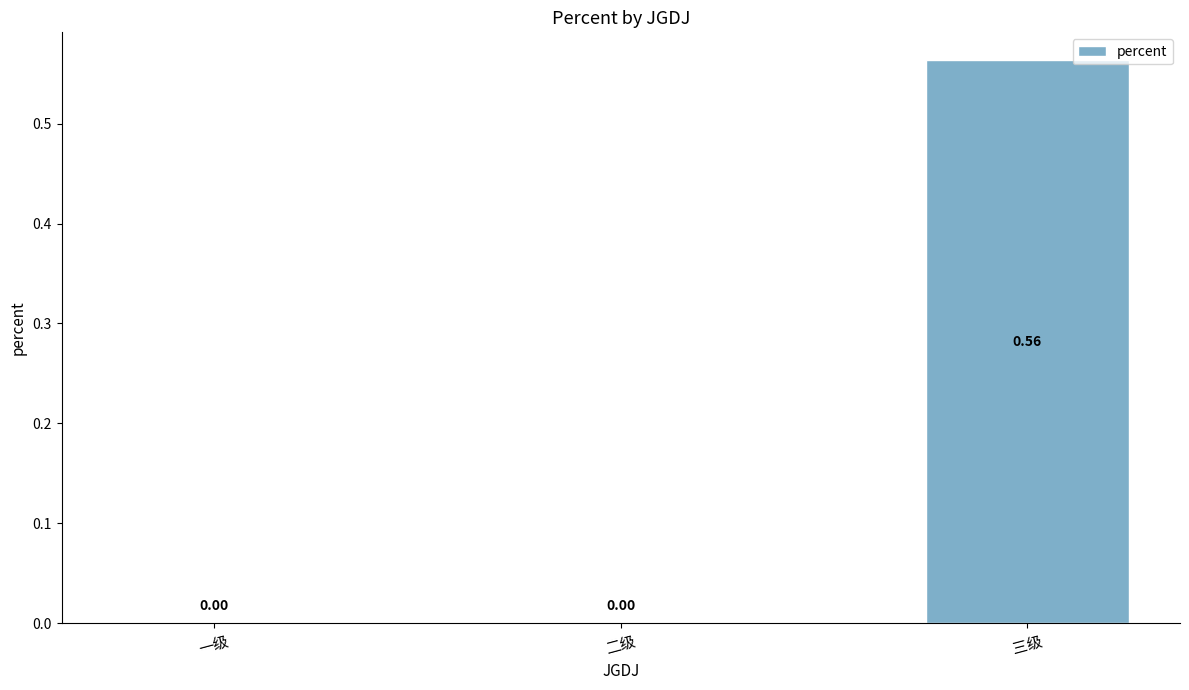

Which category has the highest value across all series?

三级